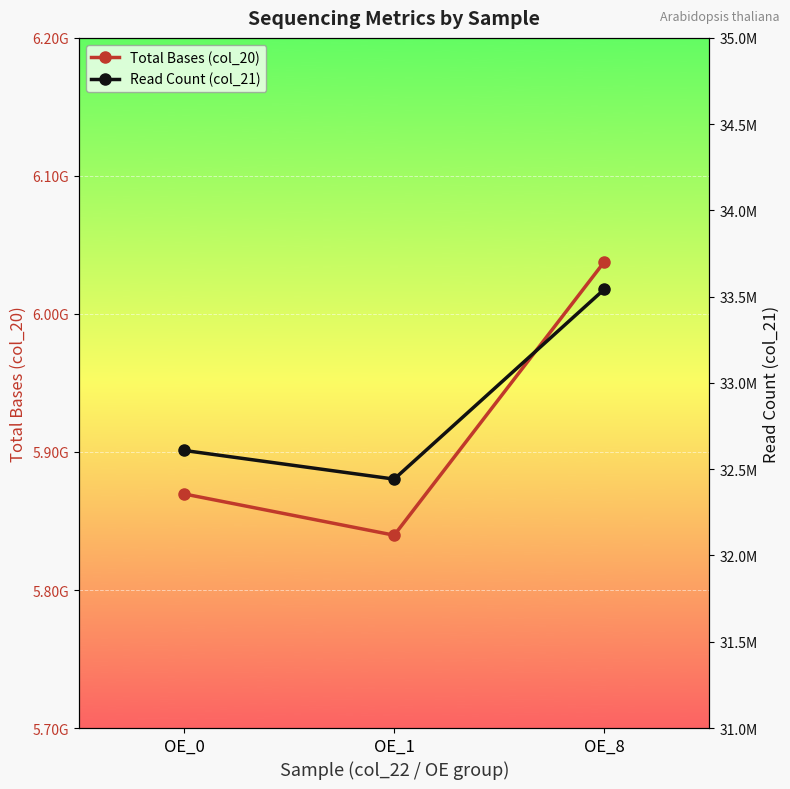

What is the greatest value displayed?

6037811820